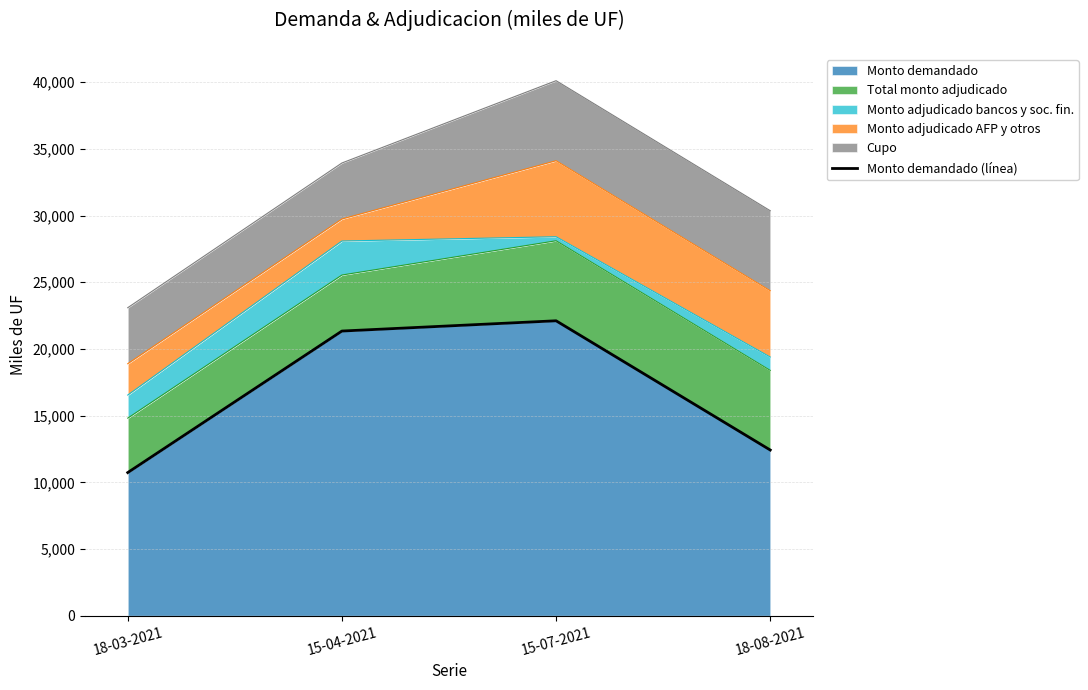

List the labels in order of value, largest first.

15-07-2021, 15-04-2021, 18-08-2021, 18-03-2021